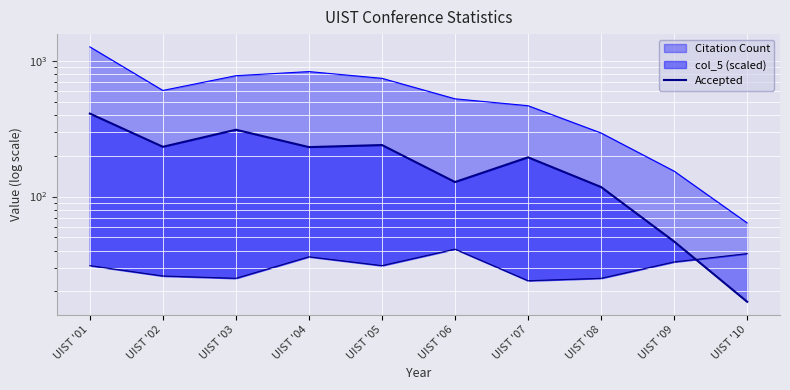

How many interior local peaks (higher than both neighbors) does the data have?

3